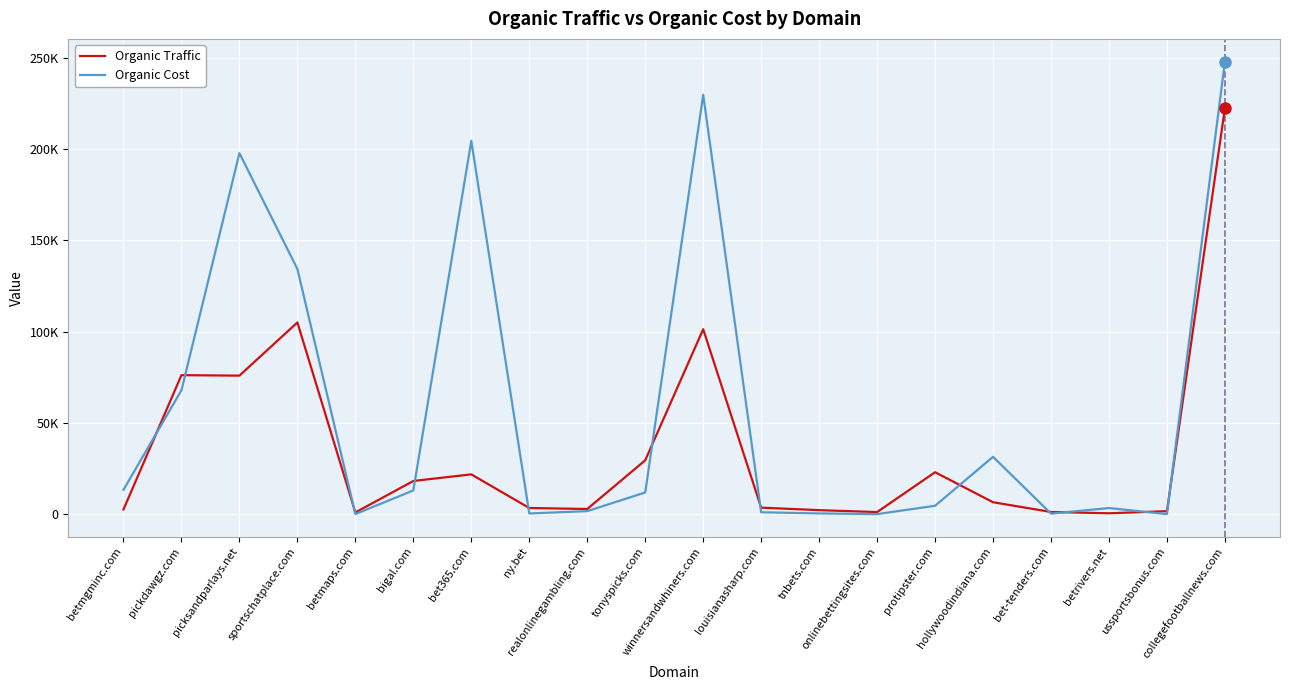

Reading left to right, list all the values displayed in this chart.

Organic Traffic: betmgminc.com=2627	pickdawgz.com=76159	picksandparlays.net=75891	sportschatplace.com=105017	betmaps.com=972	bigal.com=18209	bet365.com=21827	ny.bet=3409	realonlinegambling.com=2859	tonyspicks.com=29522	winnersandwhiners.com=101319	louisianasharp.com=3604	tnbets.com=2228	onlinebettingsites.com=1179	protipster.com=23006	hollywoodindiana.com=6571	bet-tenders.com=1231	betrivers.net=519	ussportsbonus.com=1676	collegefootballnews.com=222387
Organic Cost: betmgminc.com=13377	pickdawgz.com=67870	picksandparlays.net=197714	sportschatplace.com=134284	betmaps.com=83	bigal.com=13023	bet365.com=204444	ny.bet=418	realonlinegambling.com=1695	tonyspicks.com=11906	winnersandwhiners.com=229682	louisianasharp.com=1077	tnbets.com=436	onlinebettingsites.com=69	protipster.com=4628	hollywoodindiana.com=31433	bet-tenders.com=328	betrivers.net=3377	ussportsbonus.com=60	collegefootballnews.com=247898